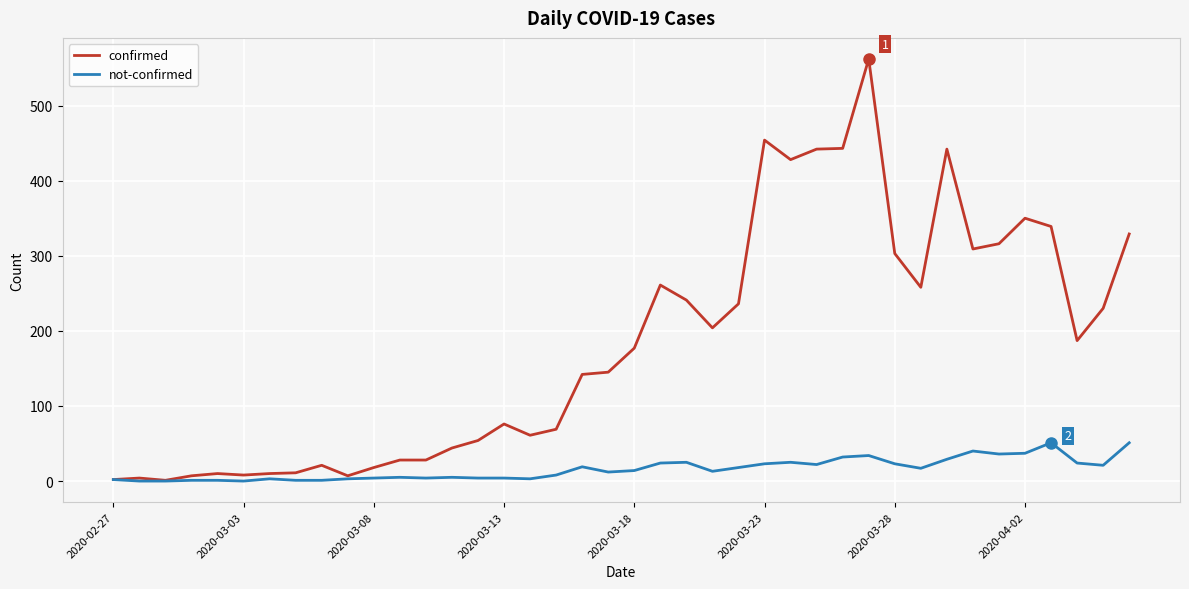

Rank the series by their maximum value, from lowest to highest.

not-confirmed, confirmed